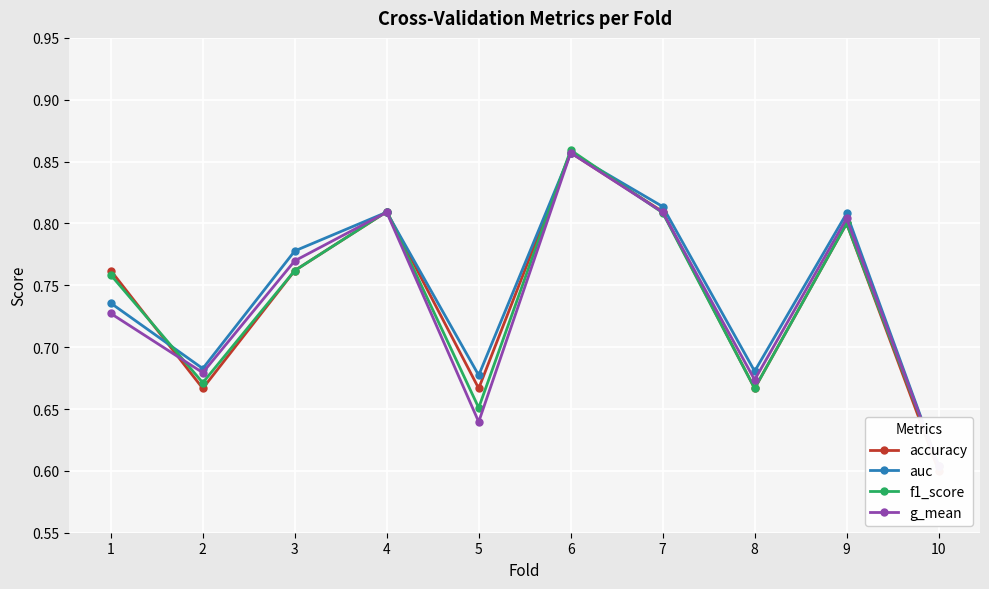

What is the value of the g_mean point at the 9th from the left?

0.8